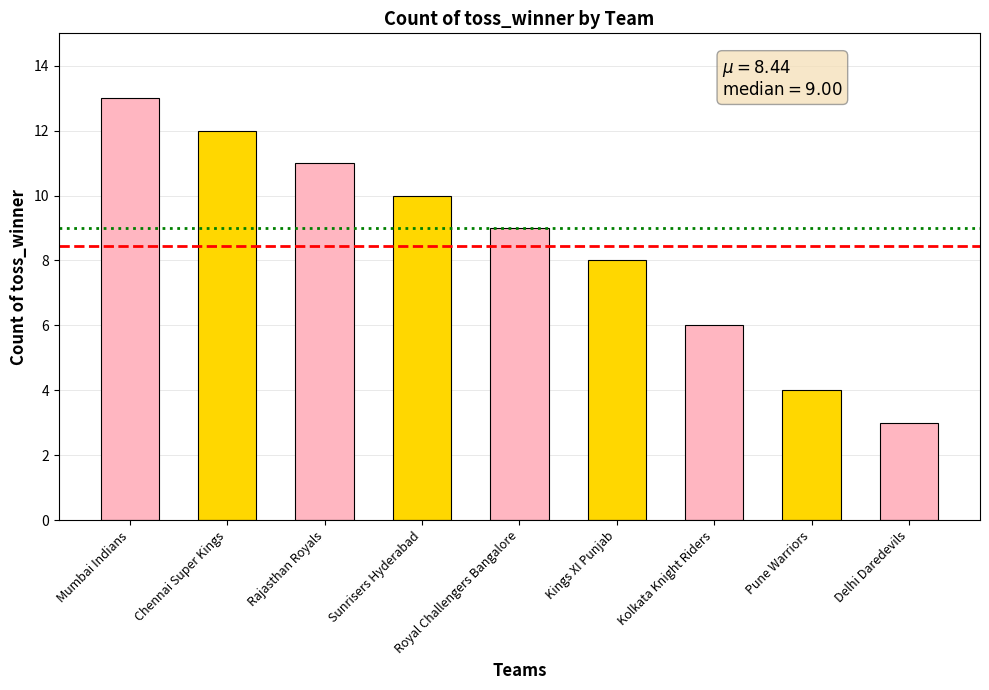

Reading right to left, list all the values displayed in this chart.

Delhi Daredevils=3	Pune Warriors=4	Kolkata Knight Riders=6	Kings XI Punjab=8	Royal Challengers Bangalore=9	Sunrisers Hyderabad=10	Rajasthan Royals=11	Chennai Super Kings=12	Mumbai Indians=13